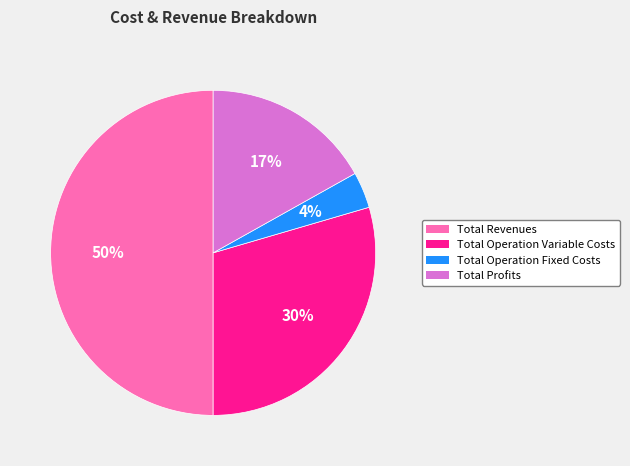

Combined, do Total Operation Variable Costs and Total Operation Fixed Costs account for over 50%?

No